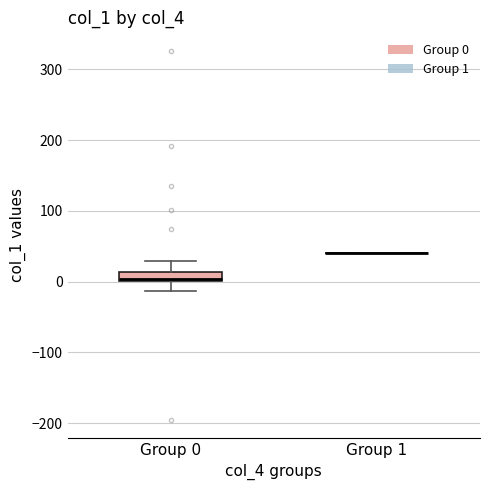

Comparing the boxes themselves (not the whiskers), which one is the tallest?

Group 0